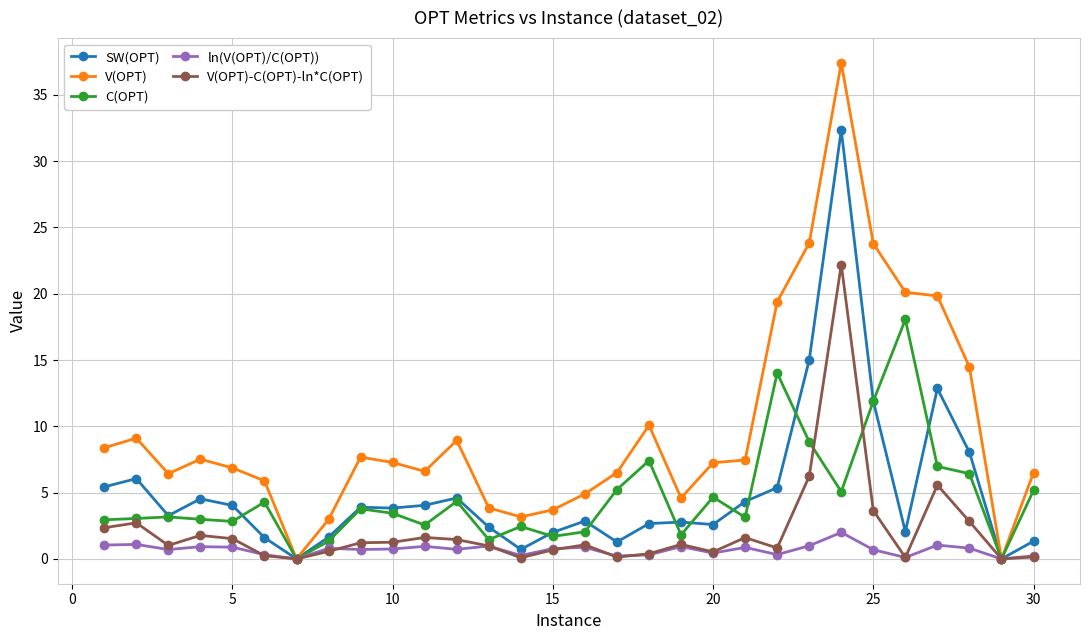

Which series has the largest total across all categories?

V(OPT)